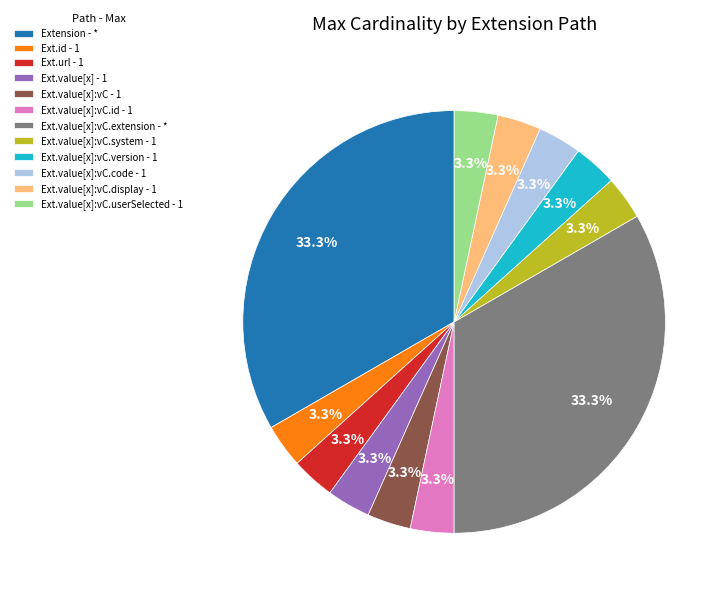

How many segments does this pie chart have?

12